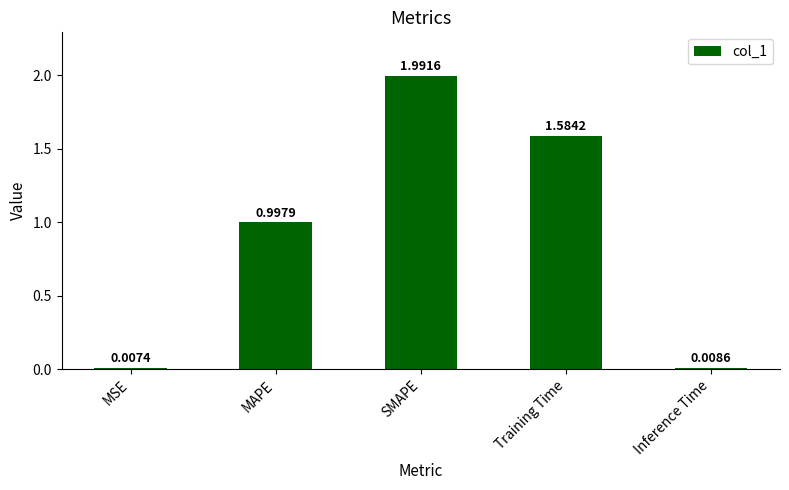

How many bars are there in total?

5